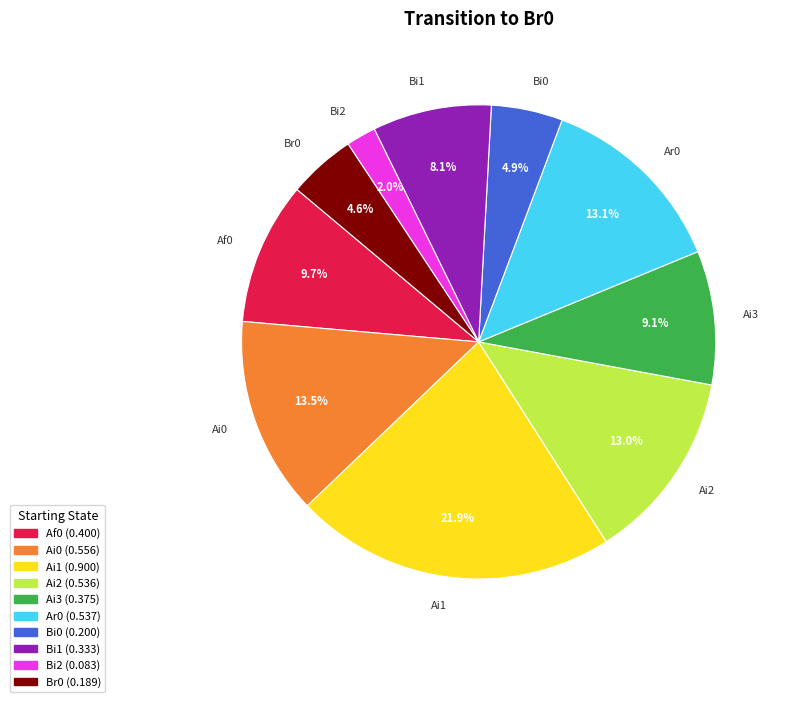

To the nearest percent, what is the average slice percentage?

10%